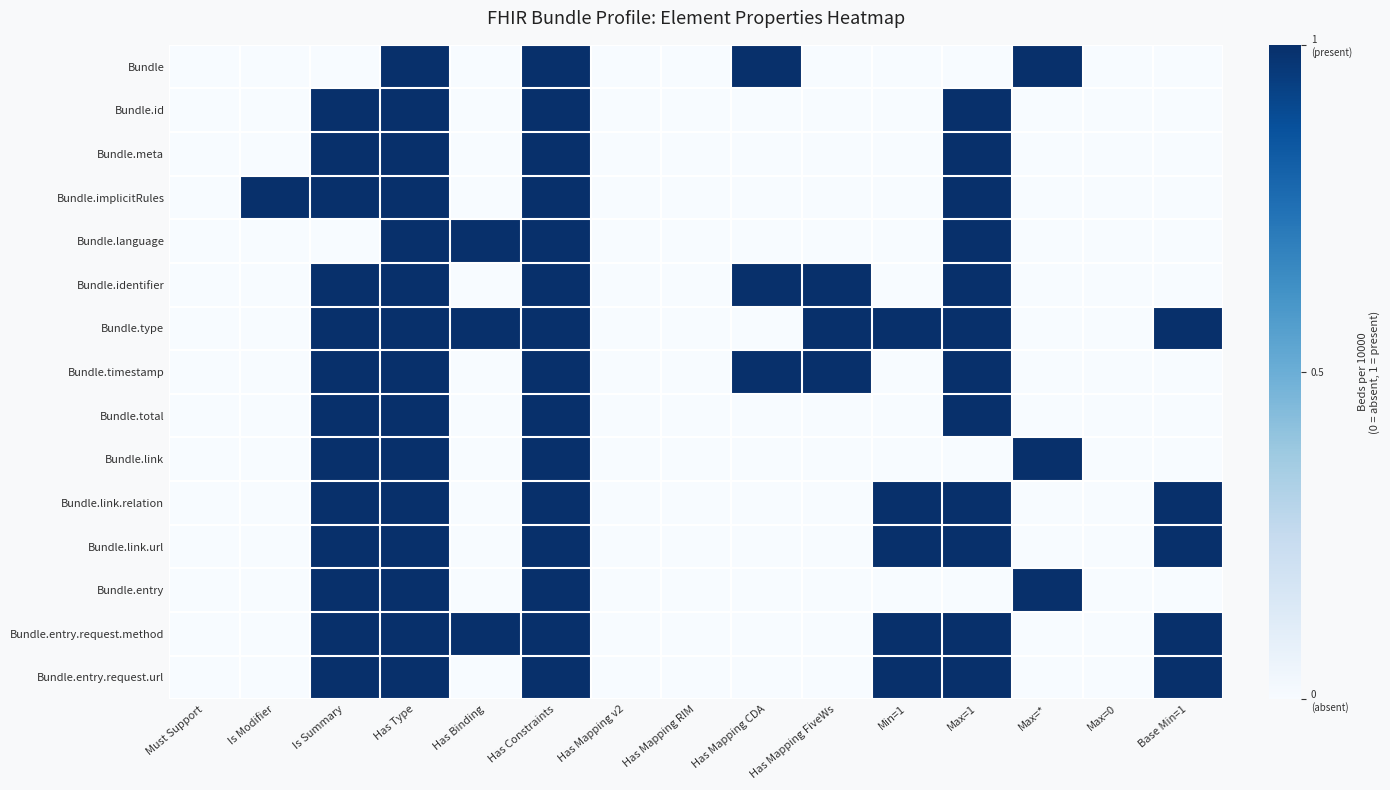

Which series has the largest total across all categories?

Bundle.type